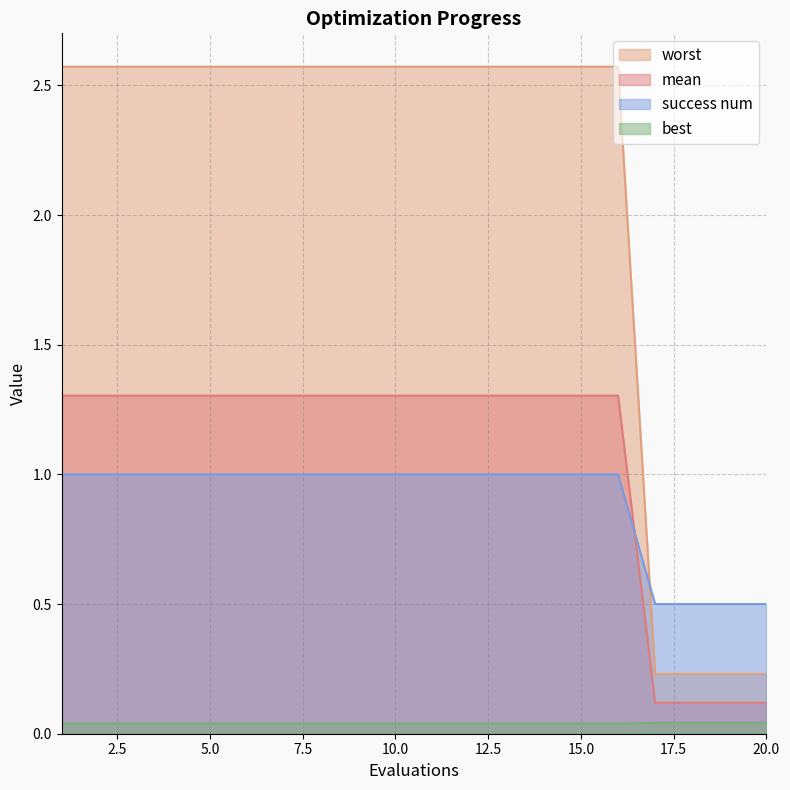

Which series has the largest range (max minus min)?

worst